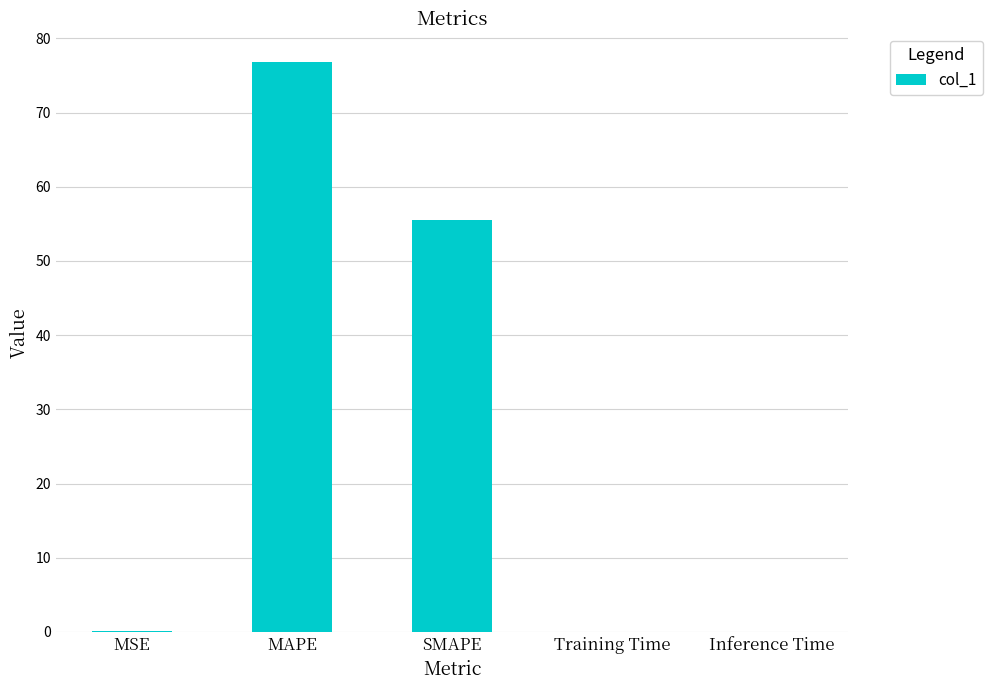

What is the maximum value shown in the chart?

76.8